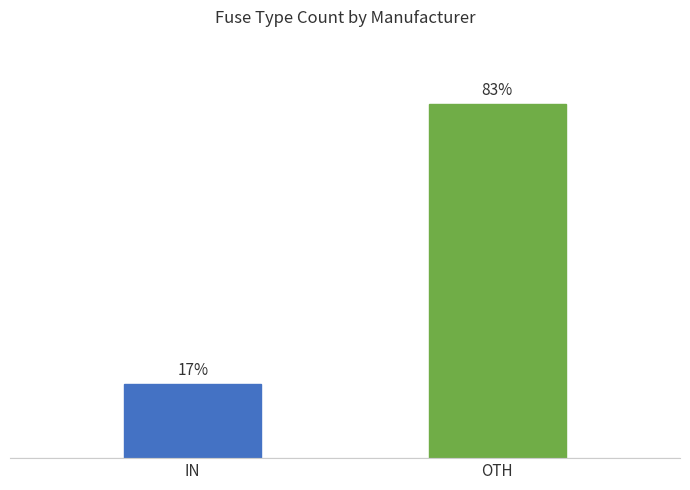

At which label is the value closest to 2672?

IN